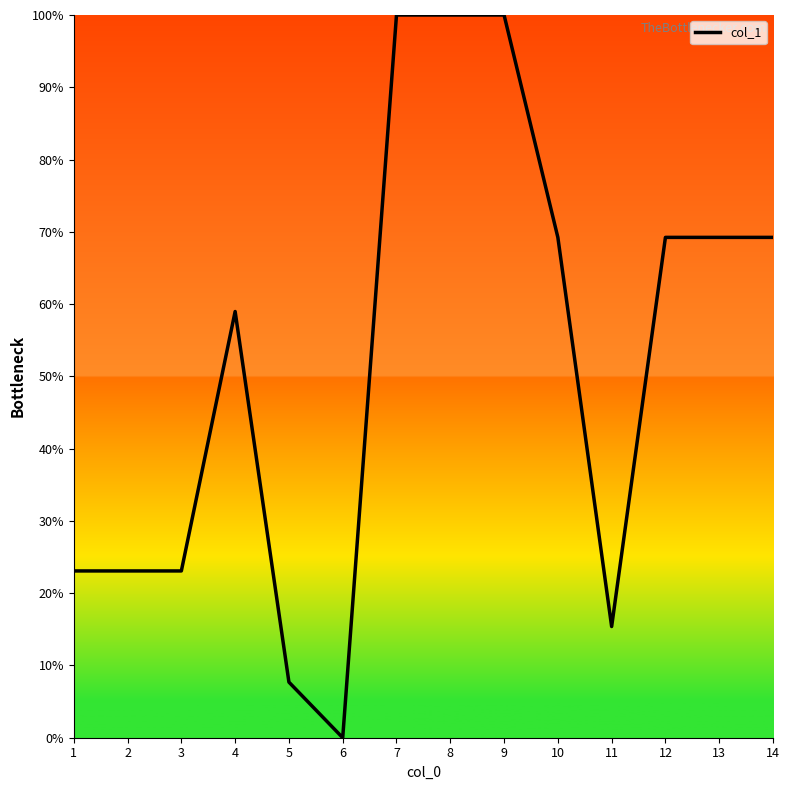

At which category does the chart reach its minimum across all series?

6